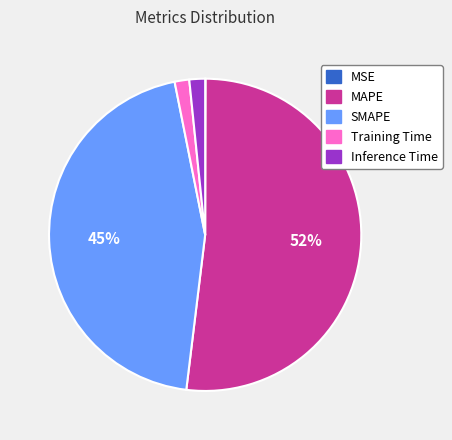

Does any single category account for the majority?

Yes